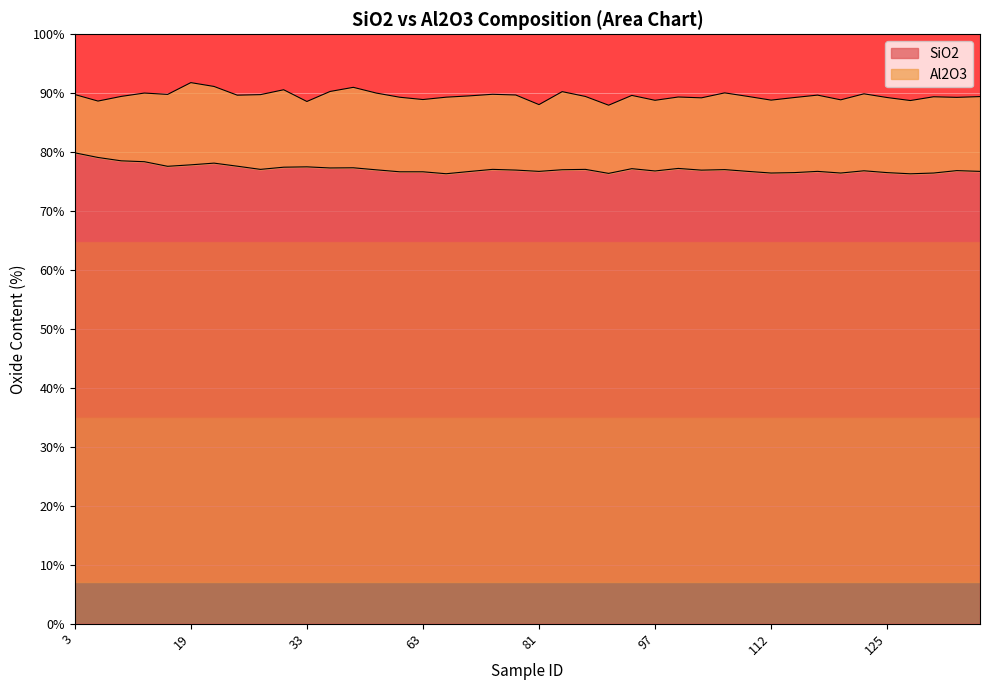

Which has a higher value, 100 or 97?

100